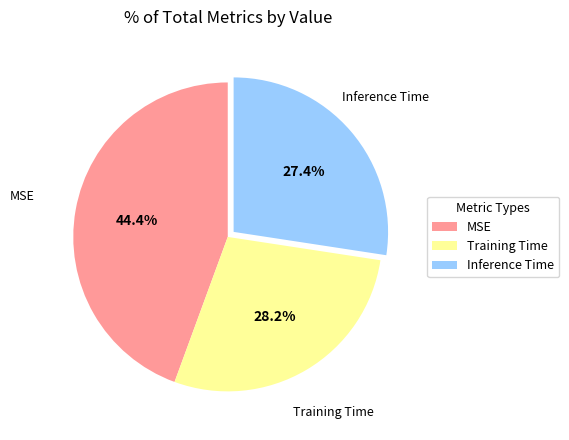

To the nearest percent, what is the average slice percentage?

33%